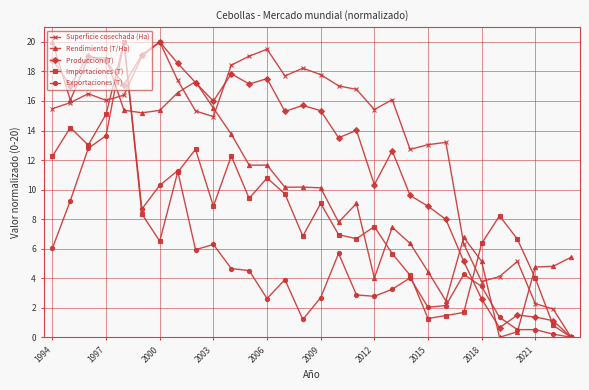

True or false: Exportaciones (T) has more than 0 points higher than both neighbors.

True